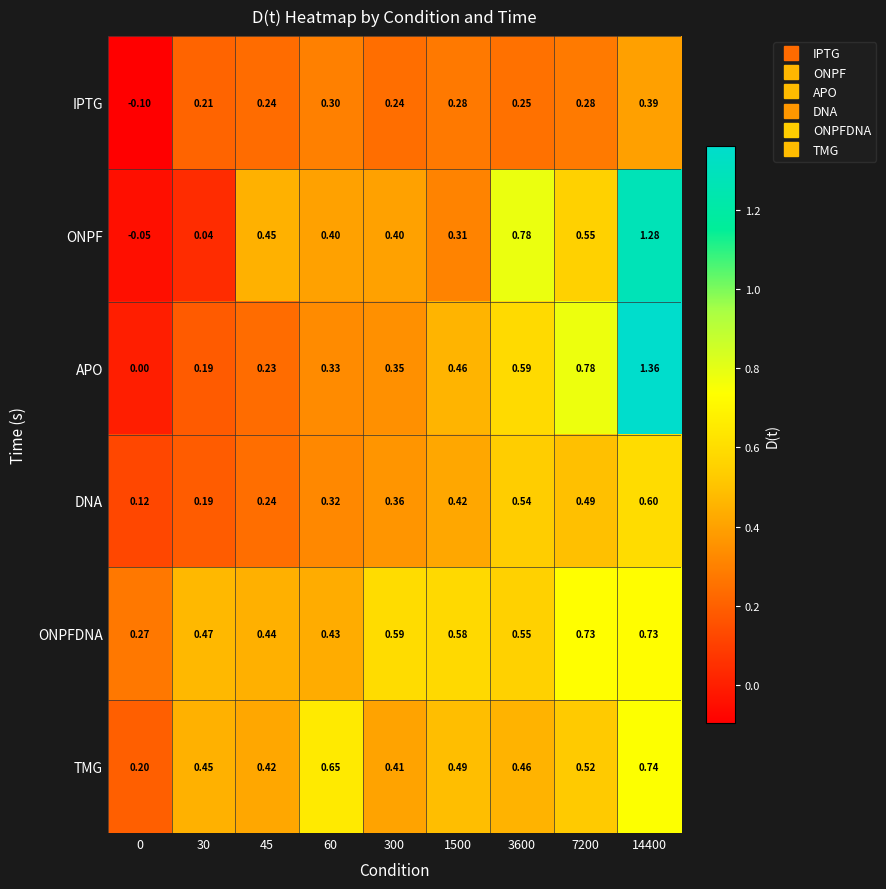

Which series has the largest range (max minus min)?

APO